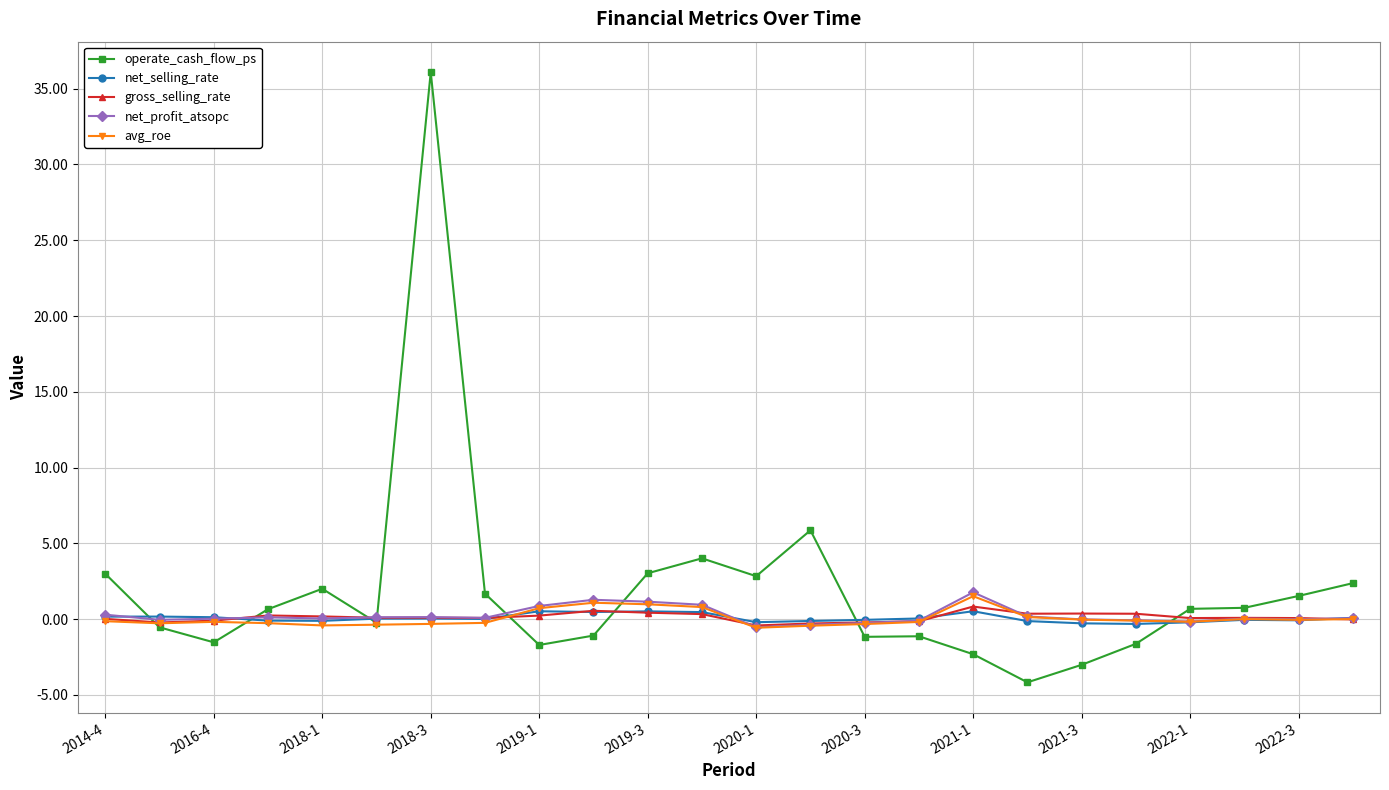

True or false: net_profit_atsopc has more than 2 interior local peaks.

True